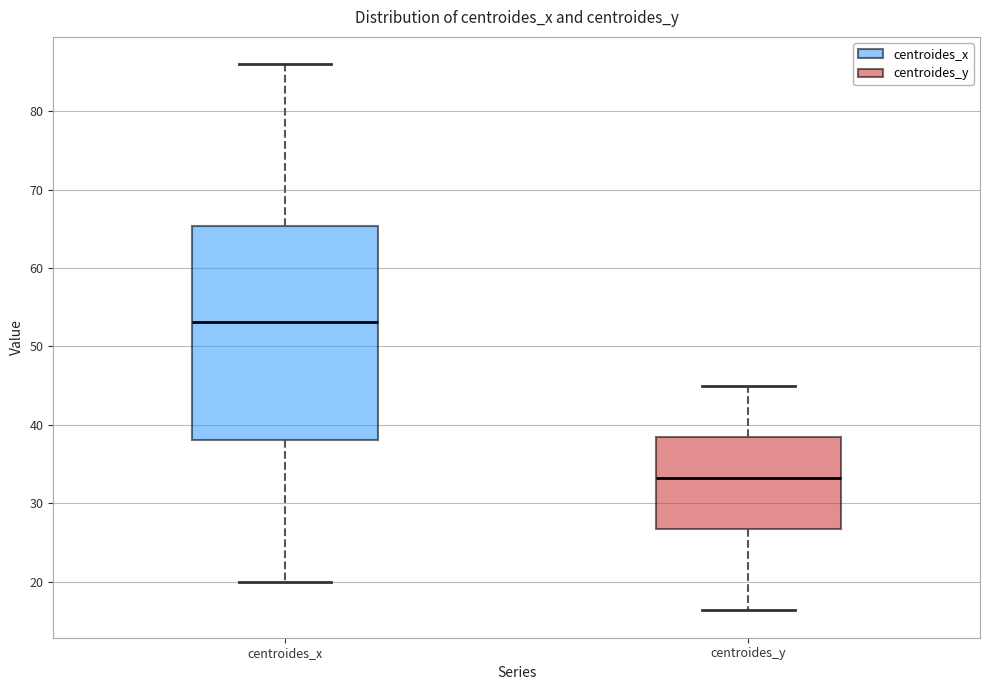

Where does the median line of the box for centroides_y sit on the y-axis? The values are not printed on the chart, so give them approximately, as read against the axis.

33